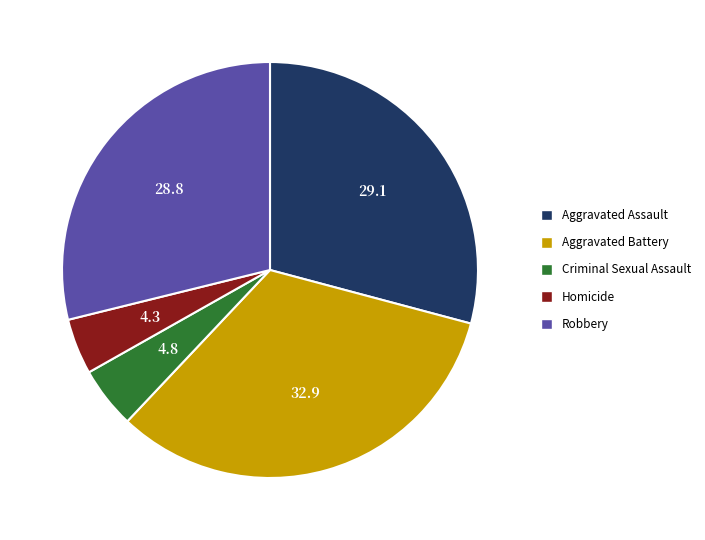

Combined, do Robbery and Aggravated Assault account for over 50%?

Yes